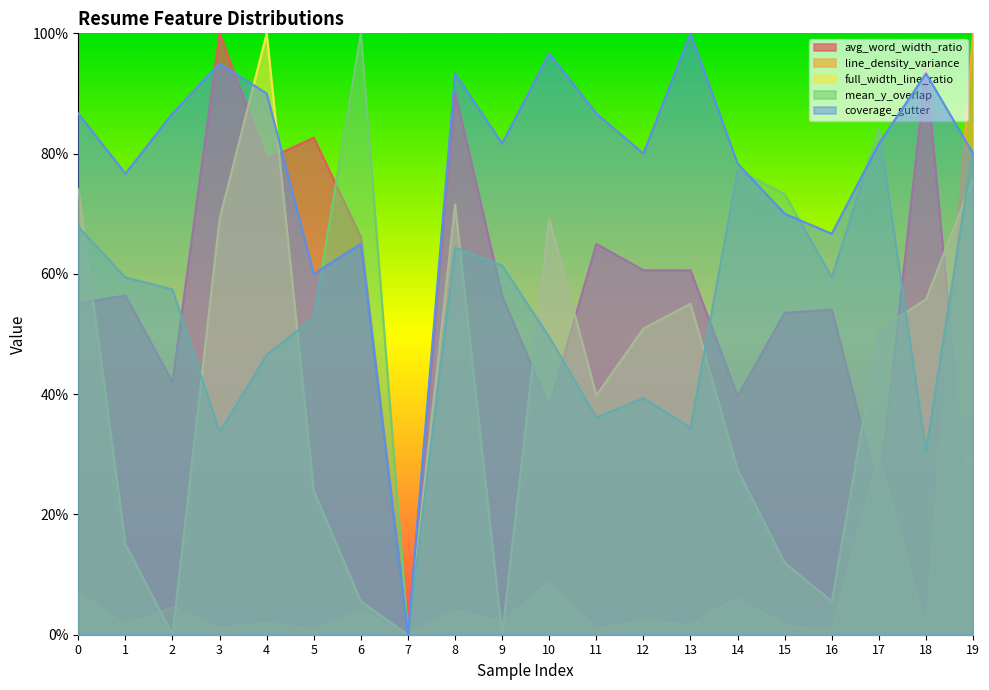

Between 15 and 1, which is larger?

1